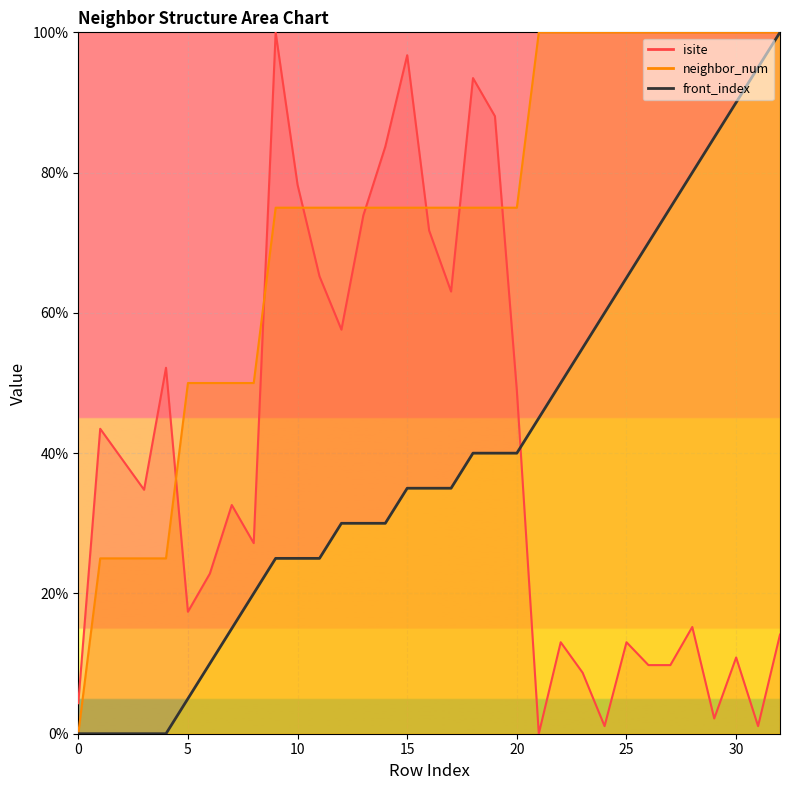

What is the maximum value shown in the chart?

100.0